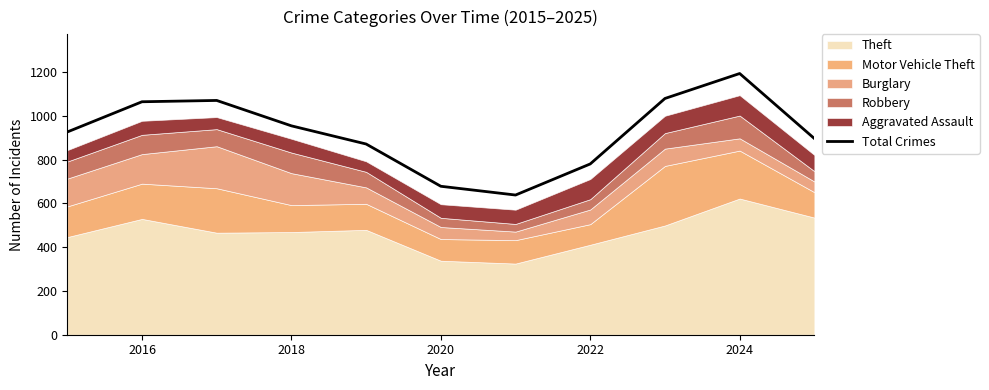

What is the lowest value of the Total Crimes series?

638